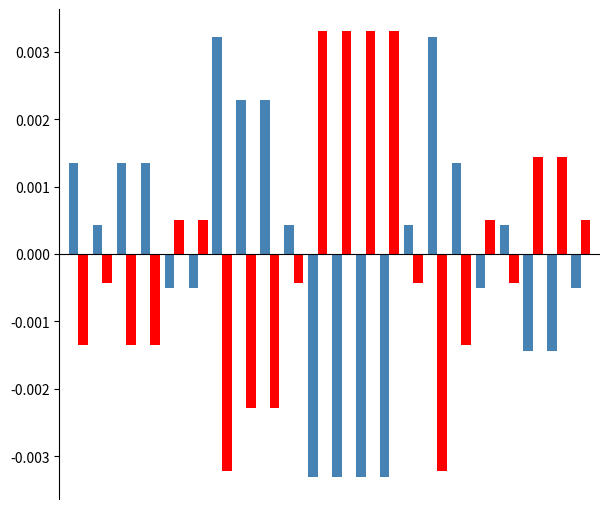

How many bars are there in total?

44